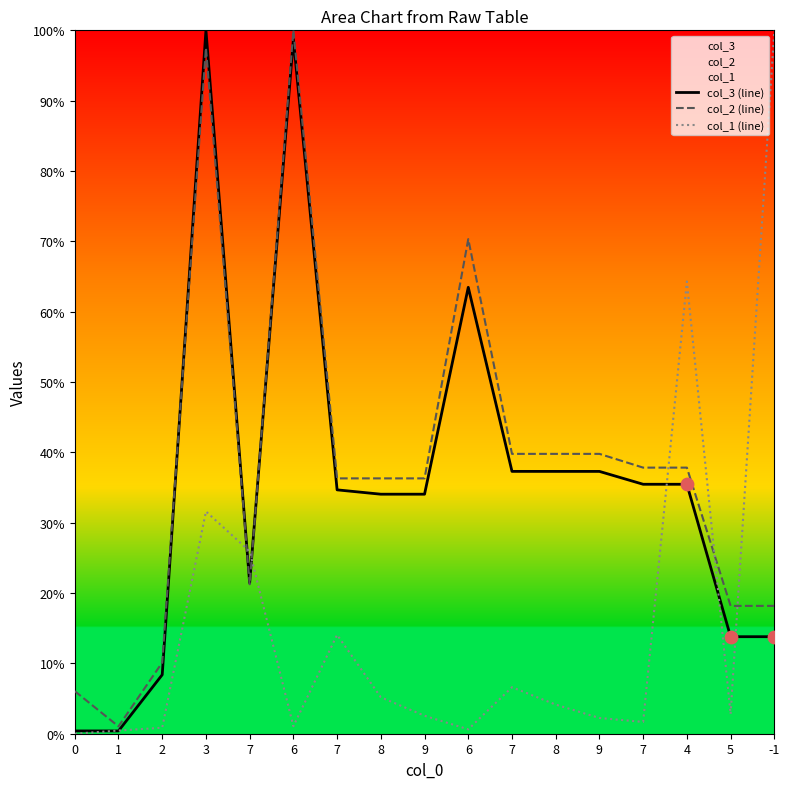

Which series has the largest total across all categories?

col_2 (line)